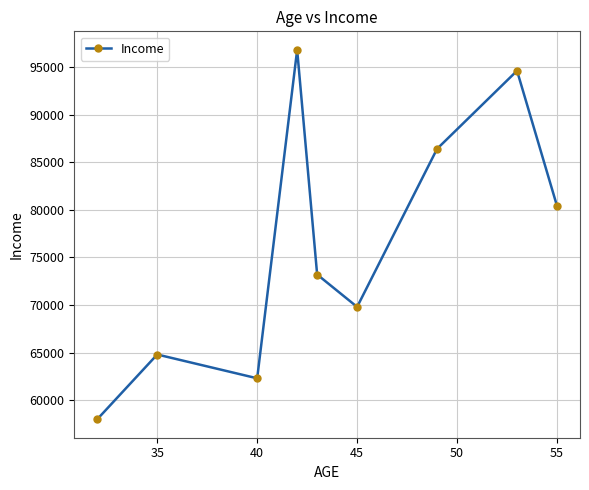

Reading left to right, what are all the values shown in this chart?

58000	64800	62300	96800	73200	69800	86400	94600	80400